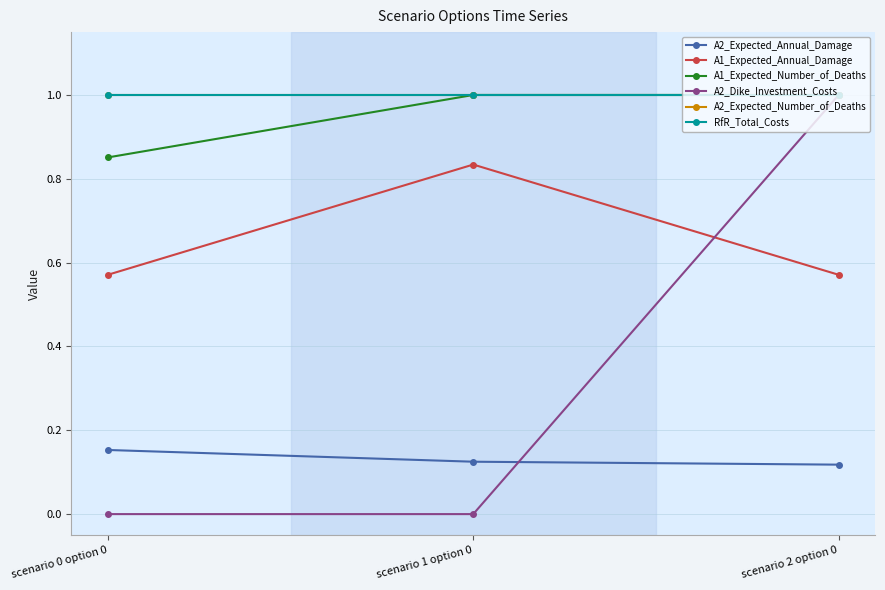

Is this an area chart (filled region under the line)?

No